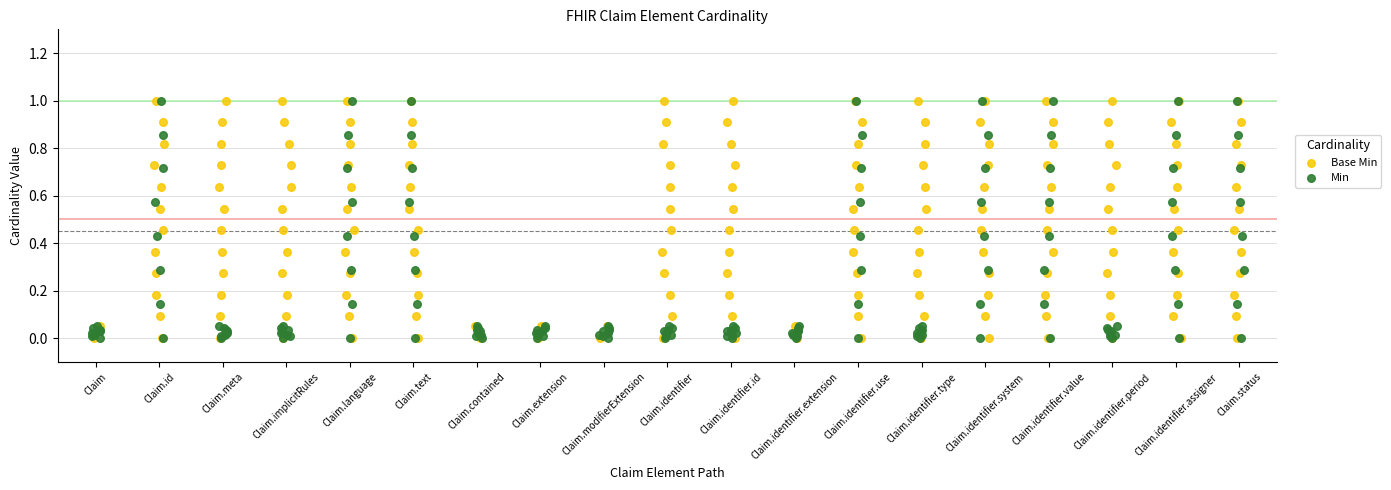

What is the total value across all series at Claim.identifier.system?

1